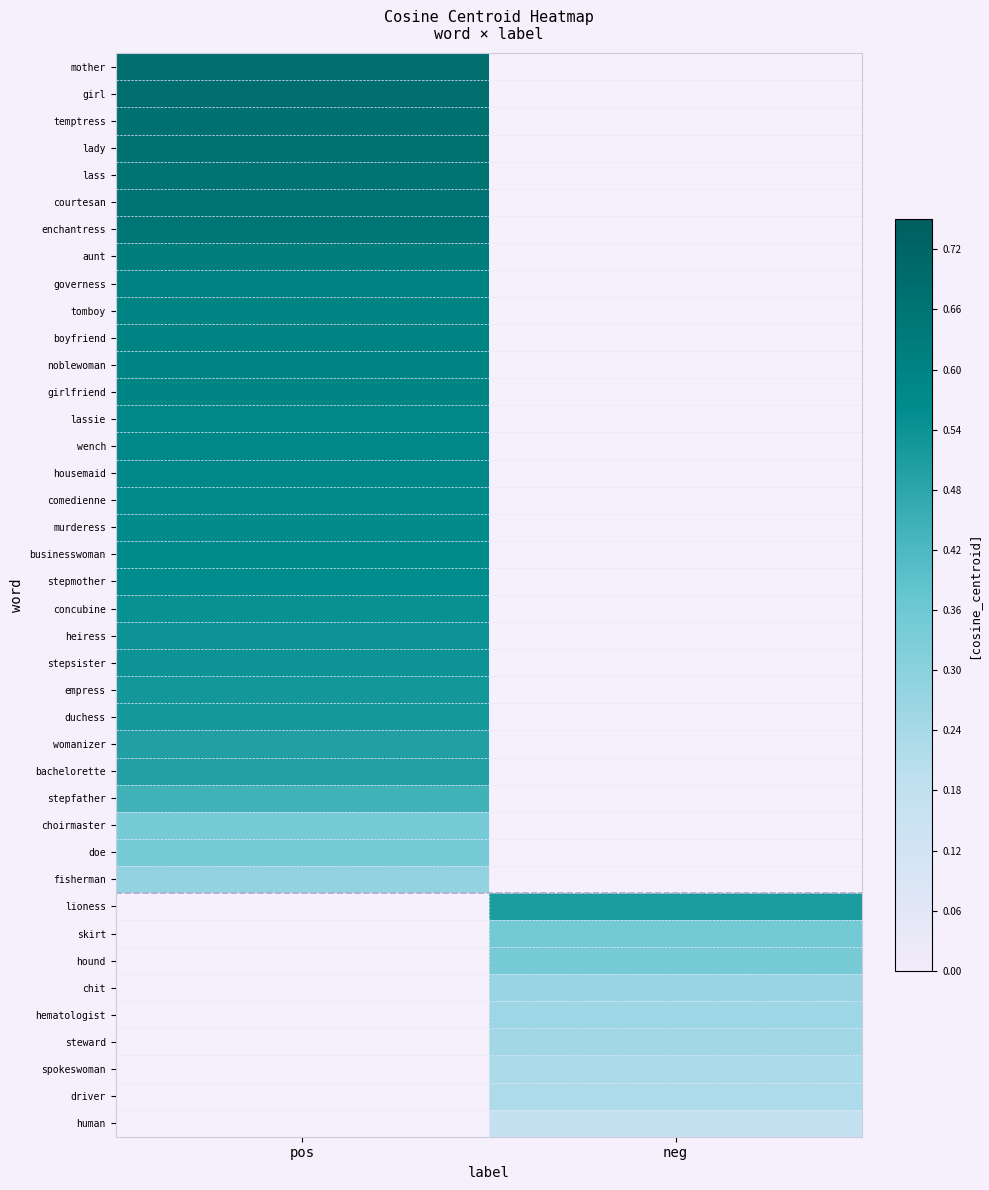

Which label corresponds to the largest value in the chart?

pos